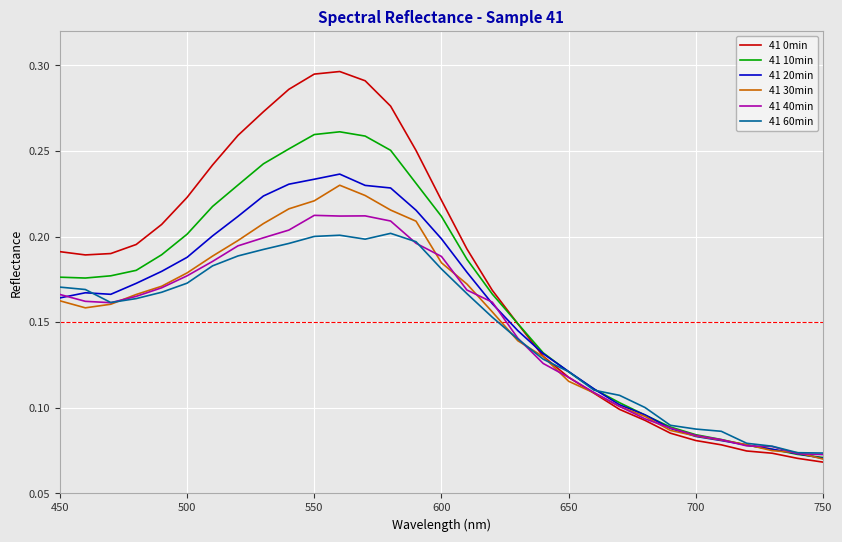

Which series has the largest range (max minus min)?

41 0min